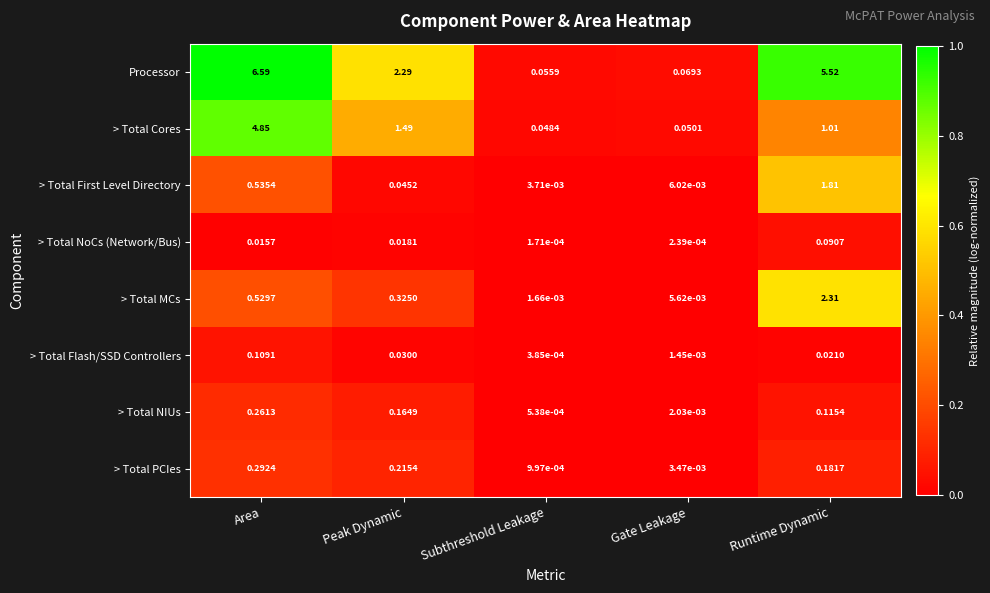

Rank the series by their maximum value, from lowest to highest.

> Total NoCs (Network/Bus), > Total Flash/SSD Controllers, > Total NIUs, > Total PCIes, > Total First Level Directory, > Total MCs, > Total Cores, Processor